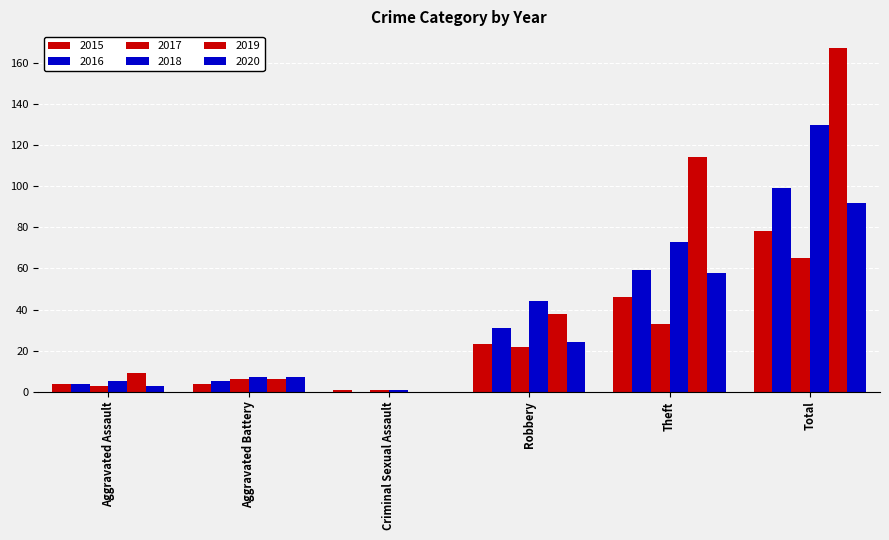

Which series has the largest total across all categories?

2019